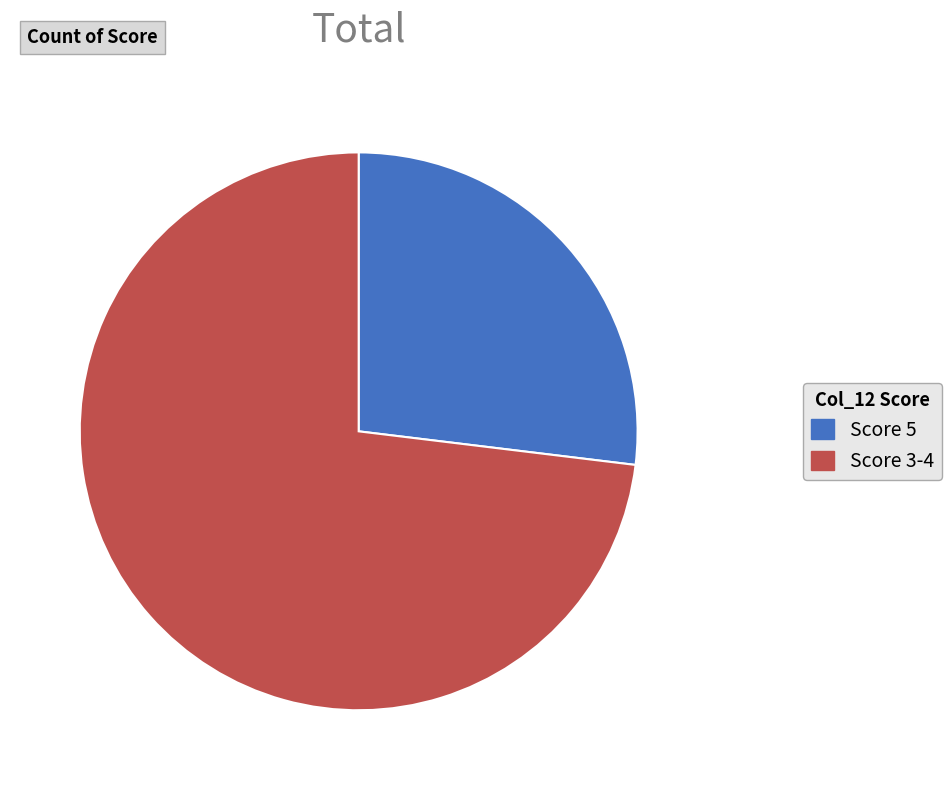

Which category has the biggest portion of the pie?

Score 3-4